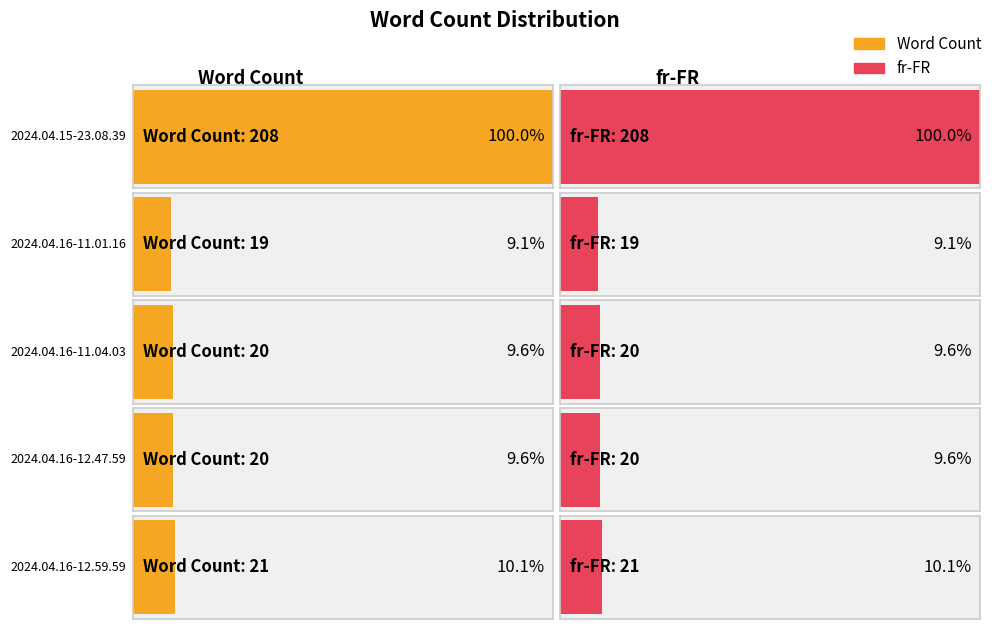

Is it true that fr-FR equals 208 at 2024.04.15-23.08.39?

True